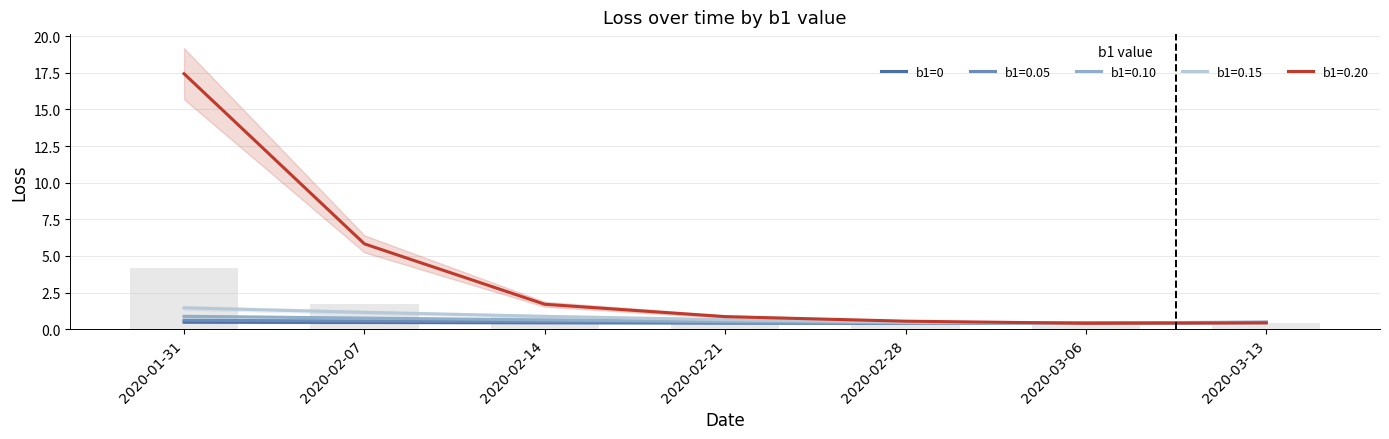

What is the difference between the second highest and minimum values?

0.1